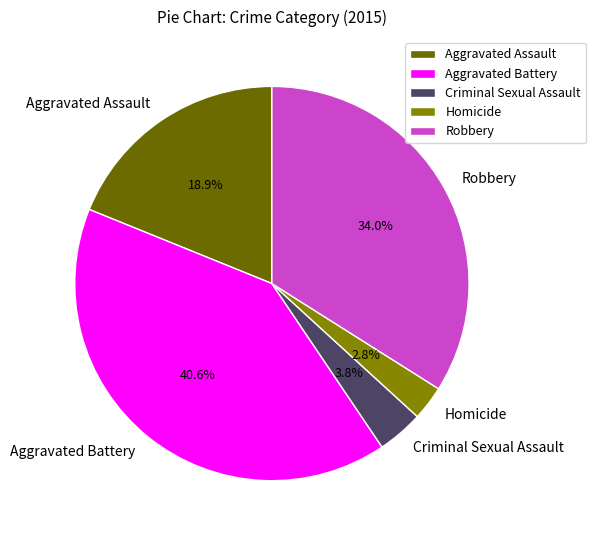

Do Criminal Sexual Assault and Robbery together represent more than half of the pie?

No